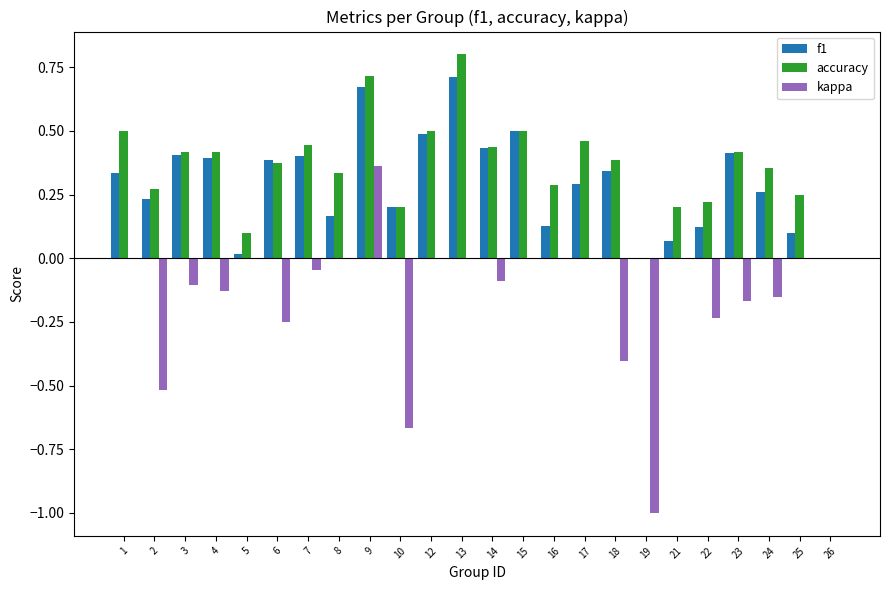

Is the value of accuracy at 2 greater than the value of f1 at 13?

No